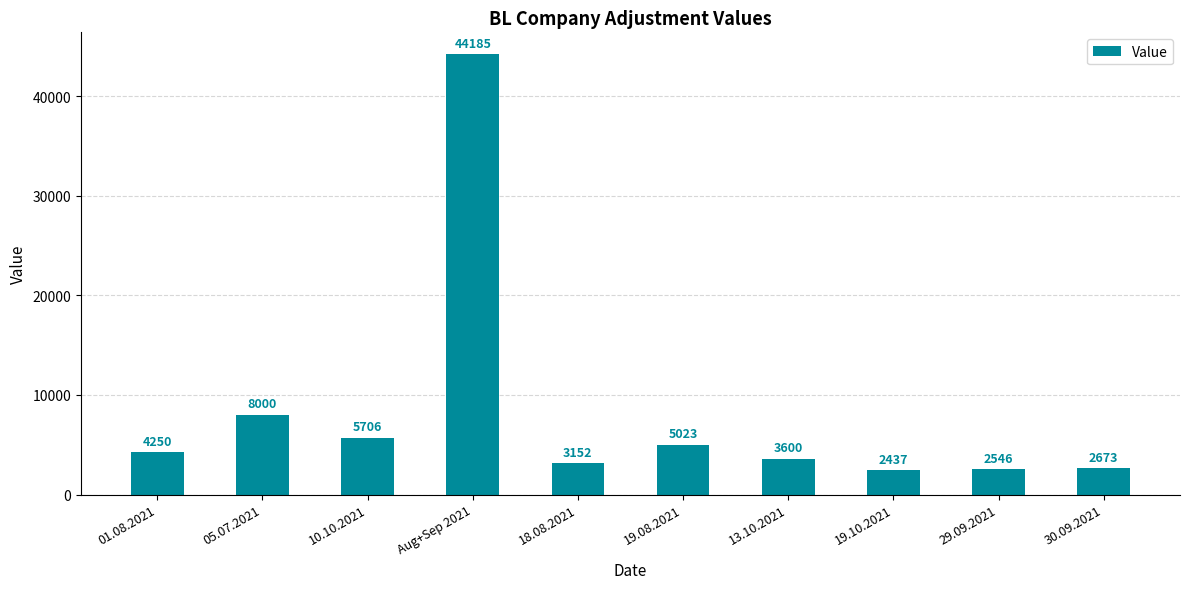

What is the label of the 3rd bar from the right?

19.10.2021